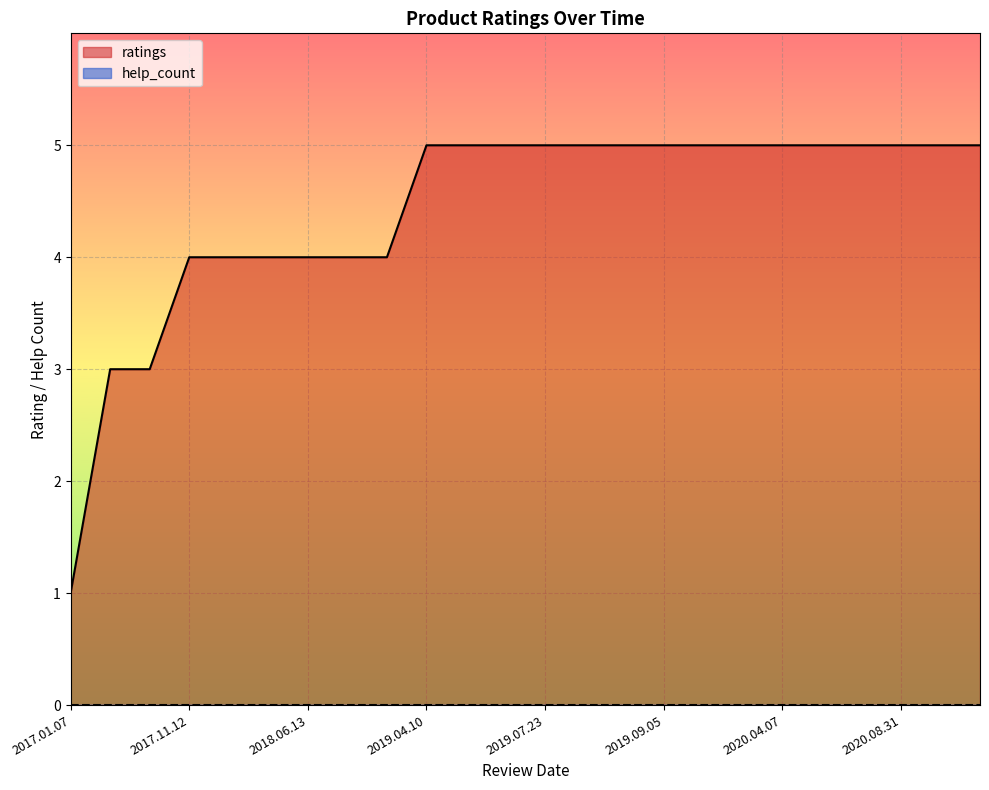

What is the difference between the second highest and second lowest values in the ratings series?

2